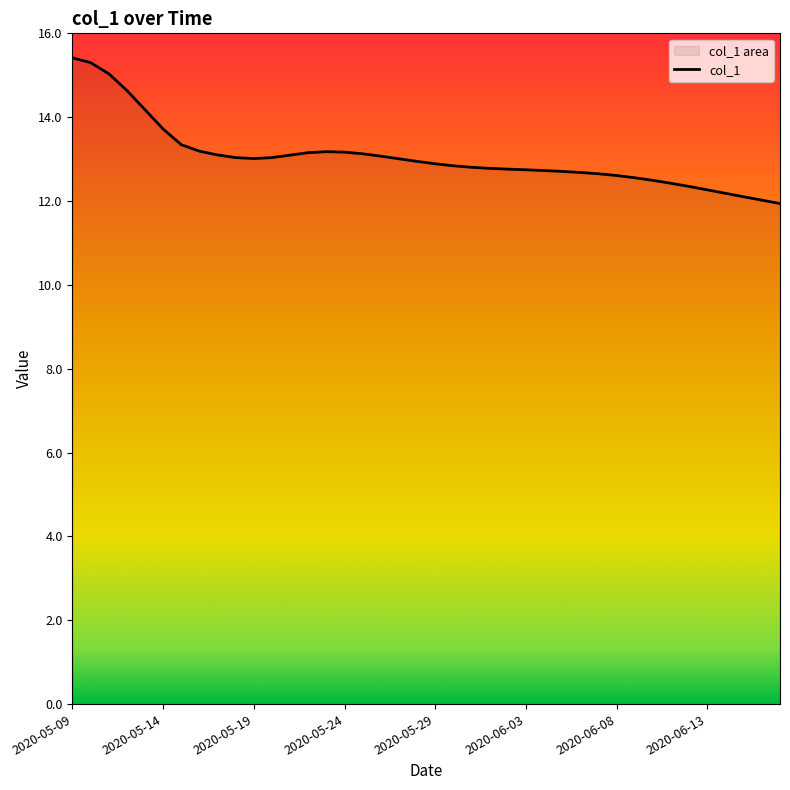

What is the label of the 37th point from the right?

2020-05-12